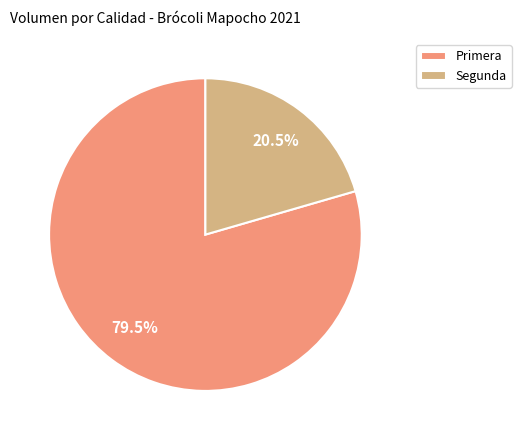

Which category has the smallest portion of the pie?

Segunda